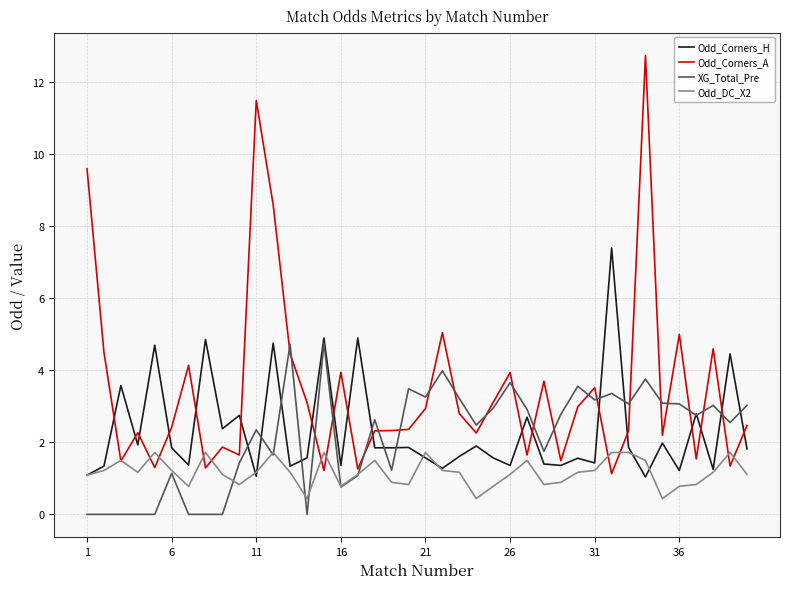

True or false: XG_Total_Pre and Odd_Corners_A intersect in this chart.

True